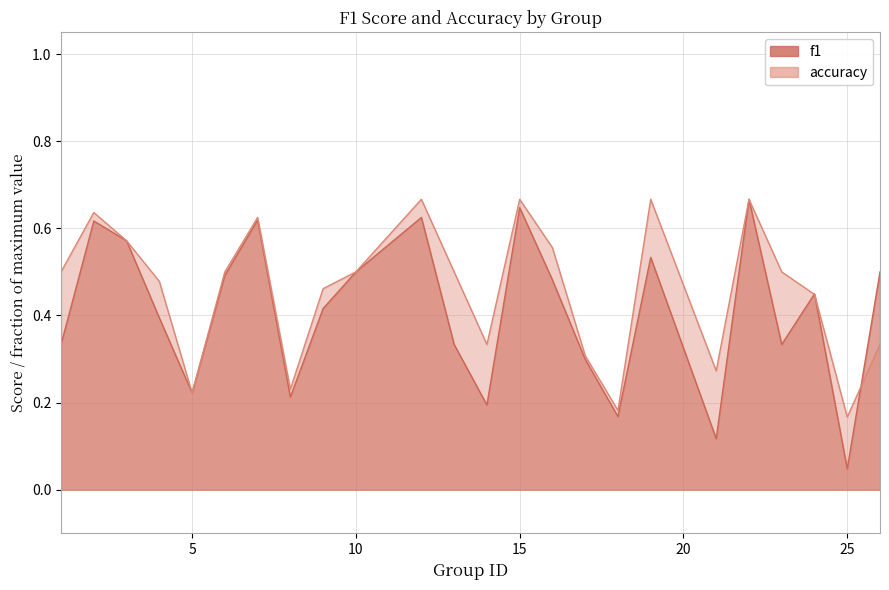

How many lines are shown in the chart?

2